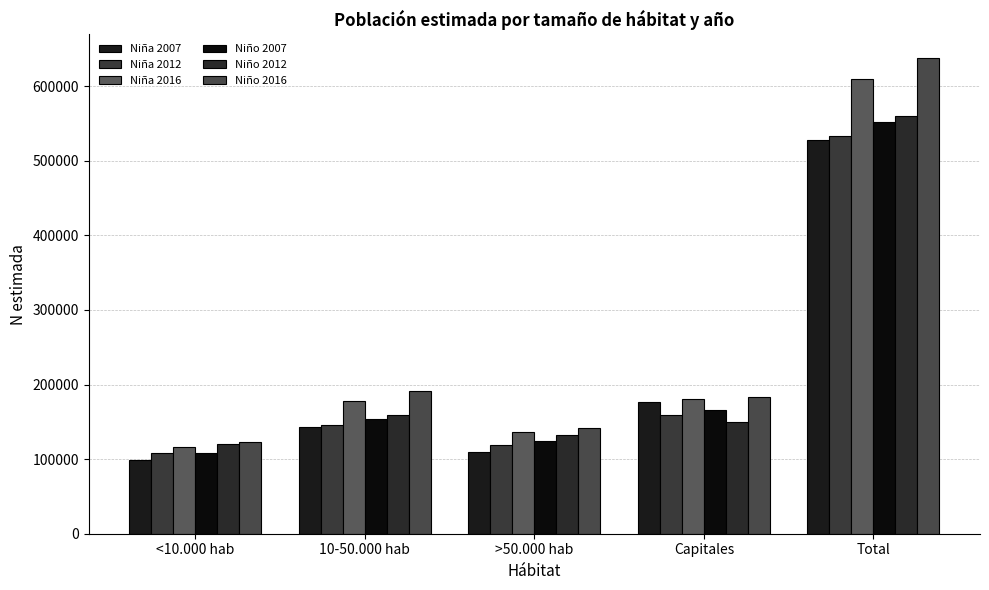

At which category does the chart reach its peak across all series?

Total